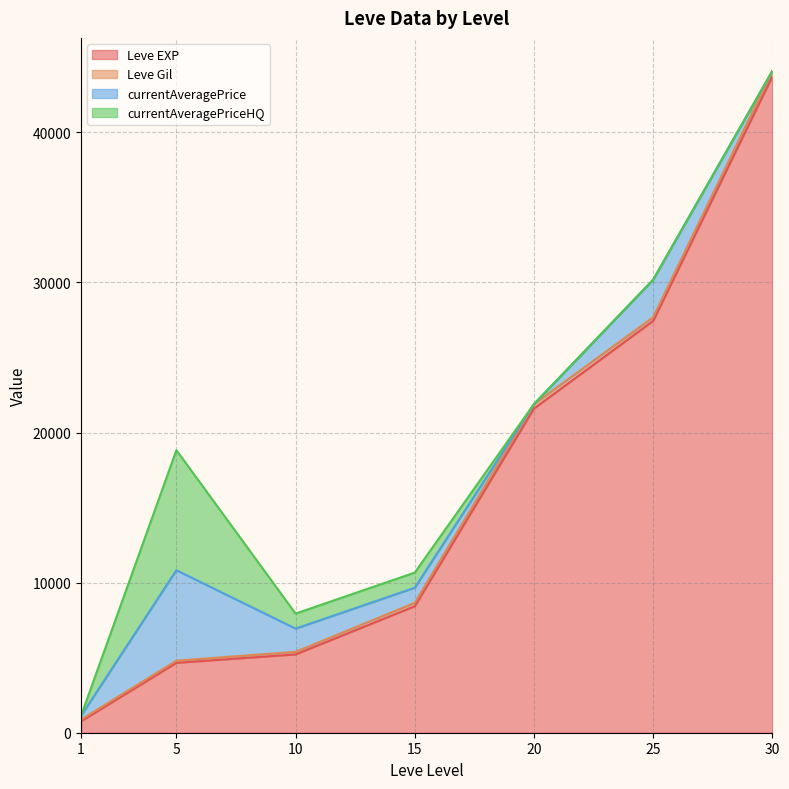

True or false: currentAveragePriceHQ has a value of 0 at 25.

True